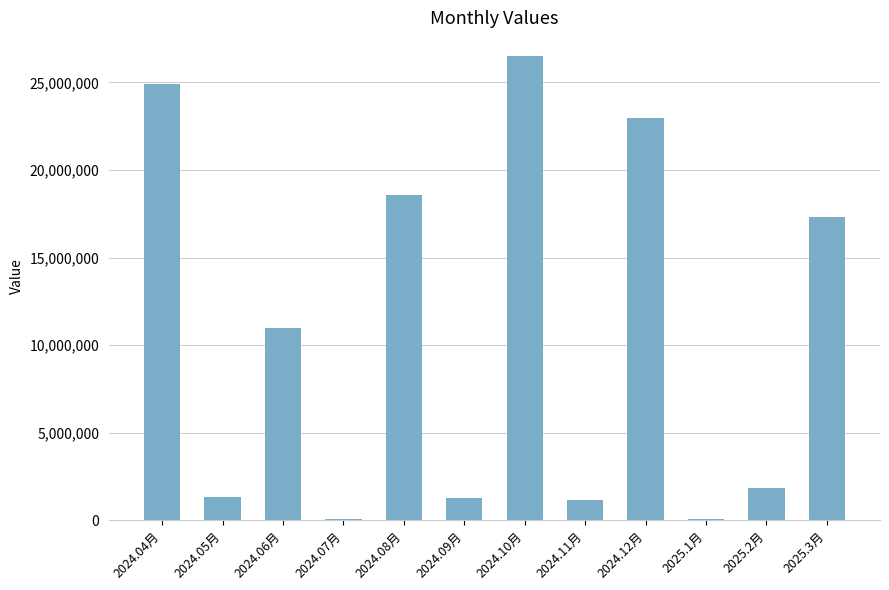

What is the label of the 12th bar from the left?

2025.3月